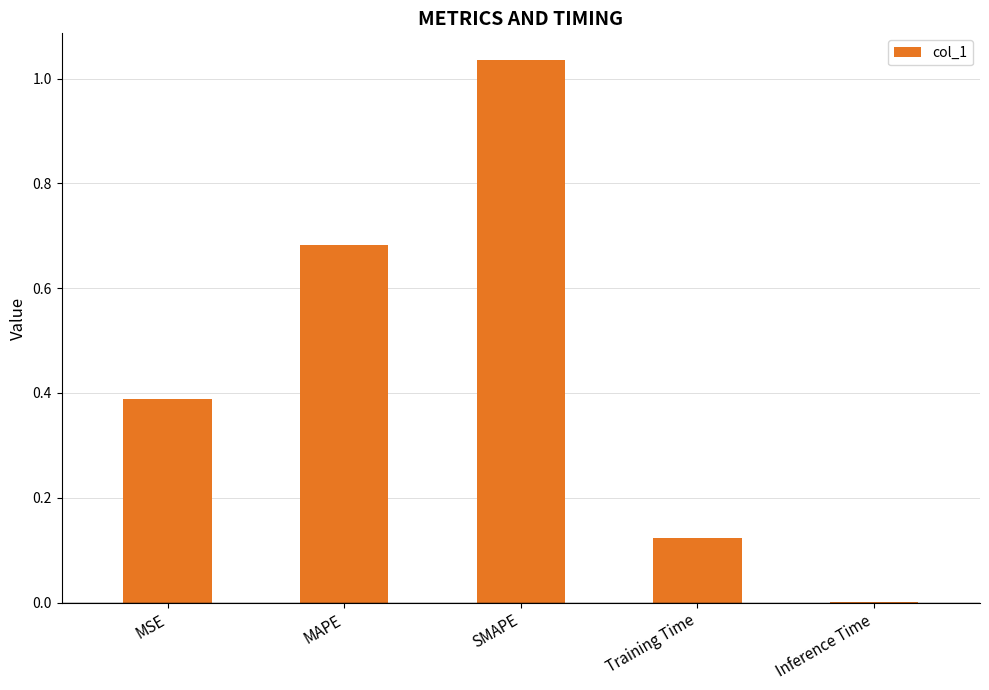

Which label corresponds to the largest value in the chart?

SMAPE